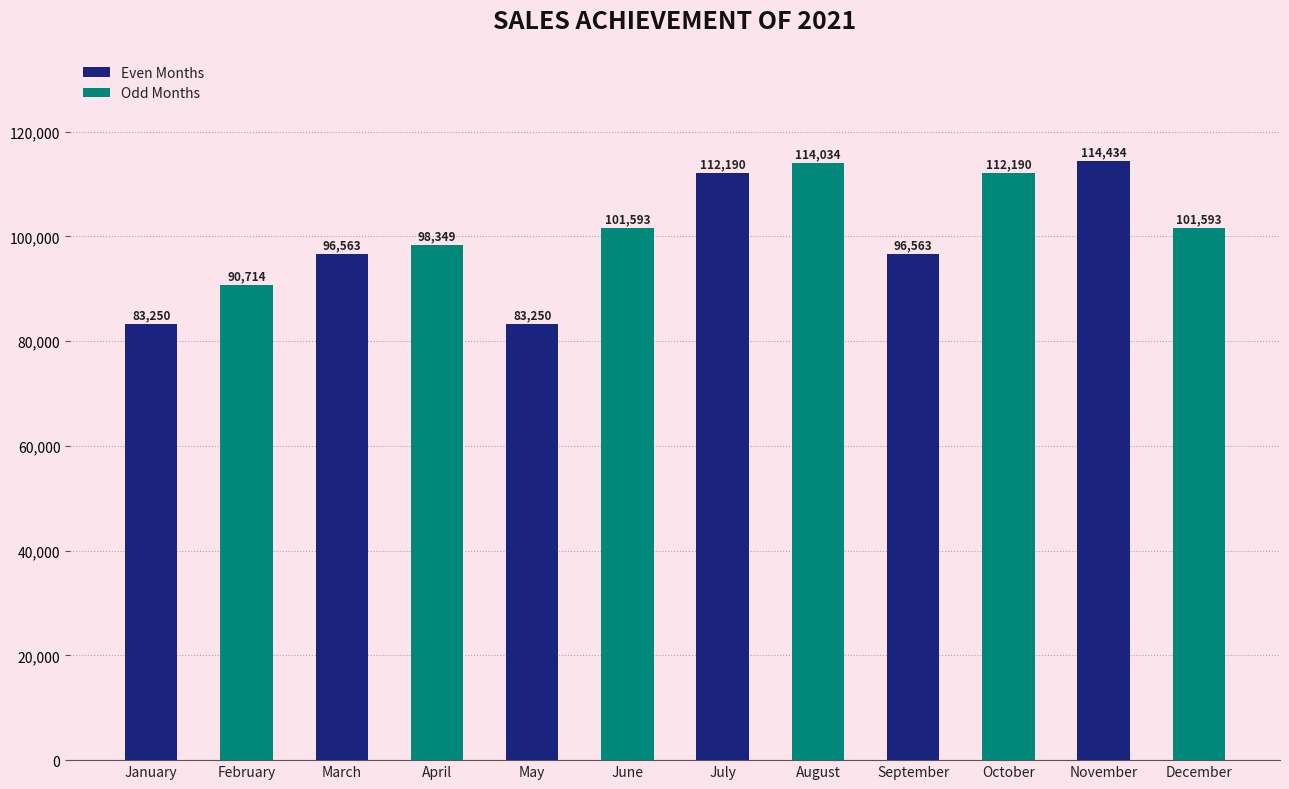

At which category does the chart reach its peak across all series?

November